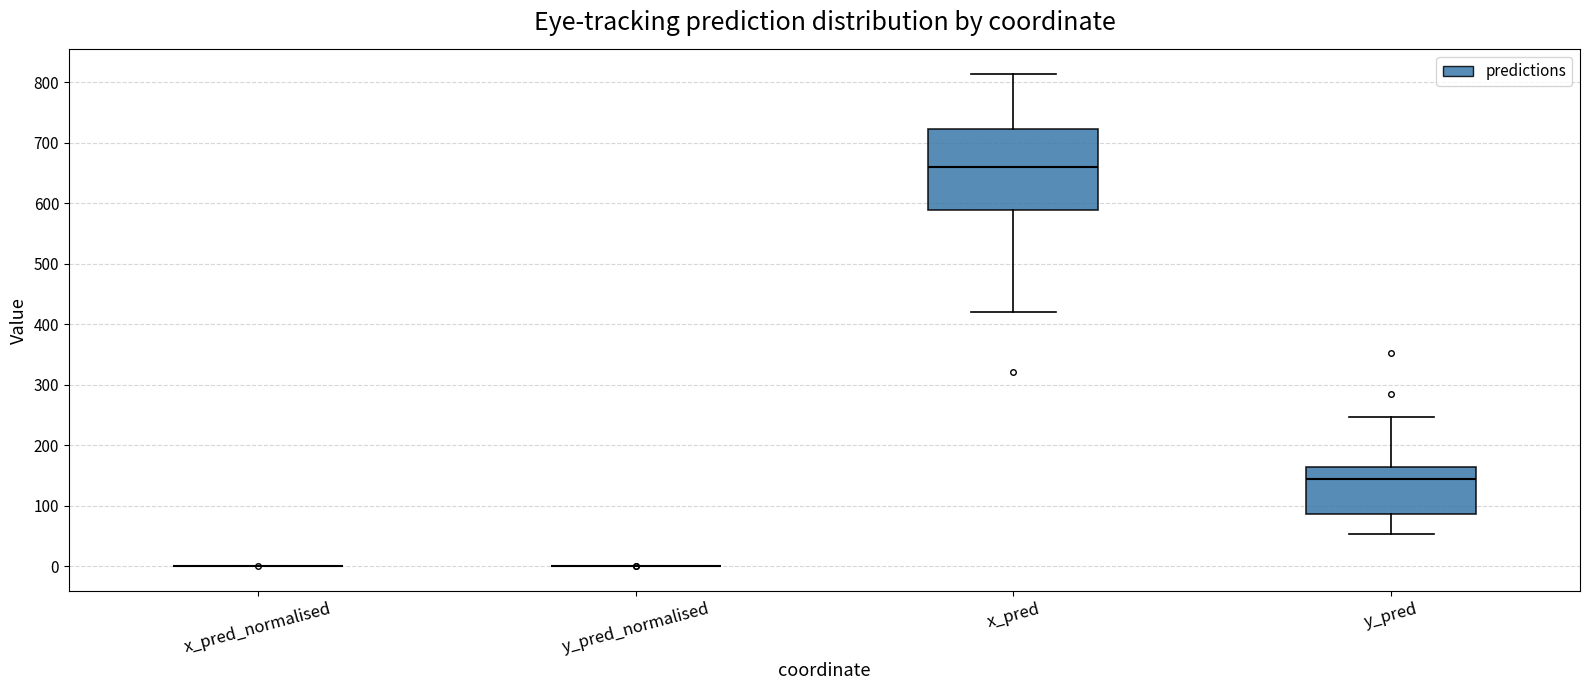

Comparing the boxes themselves (not the whiskers), which one is the tallest?

x_pred